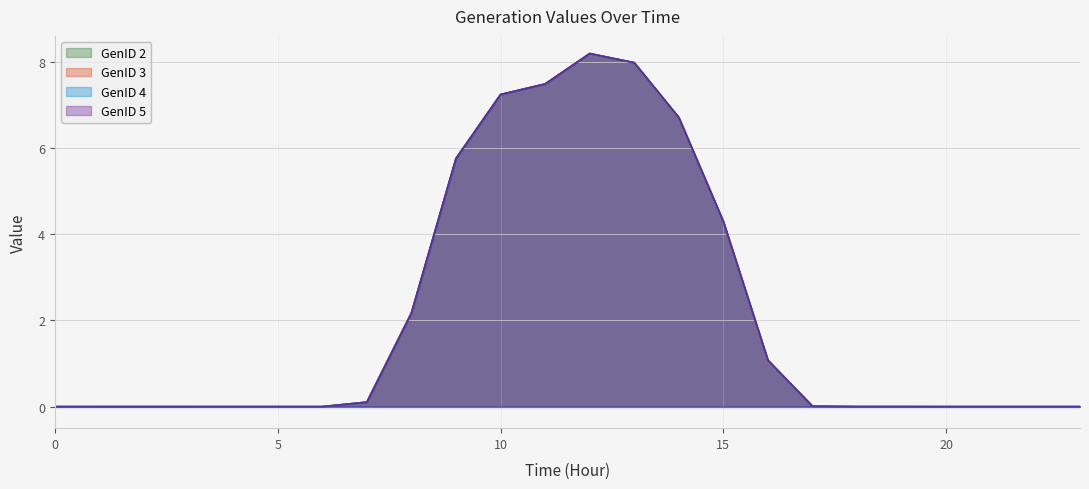

Which series has the widest spread of values?

GenID 2